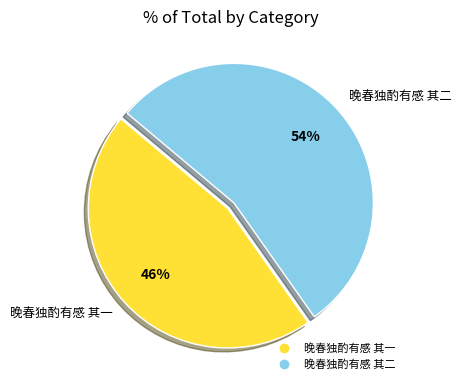

Is the sum of 晚春独酌有感 其一 and 晚春独酌有感 其二 greater than half?

Yes